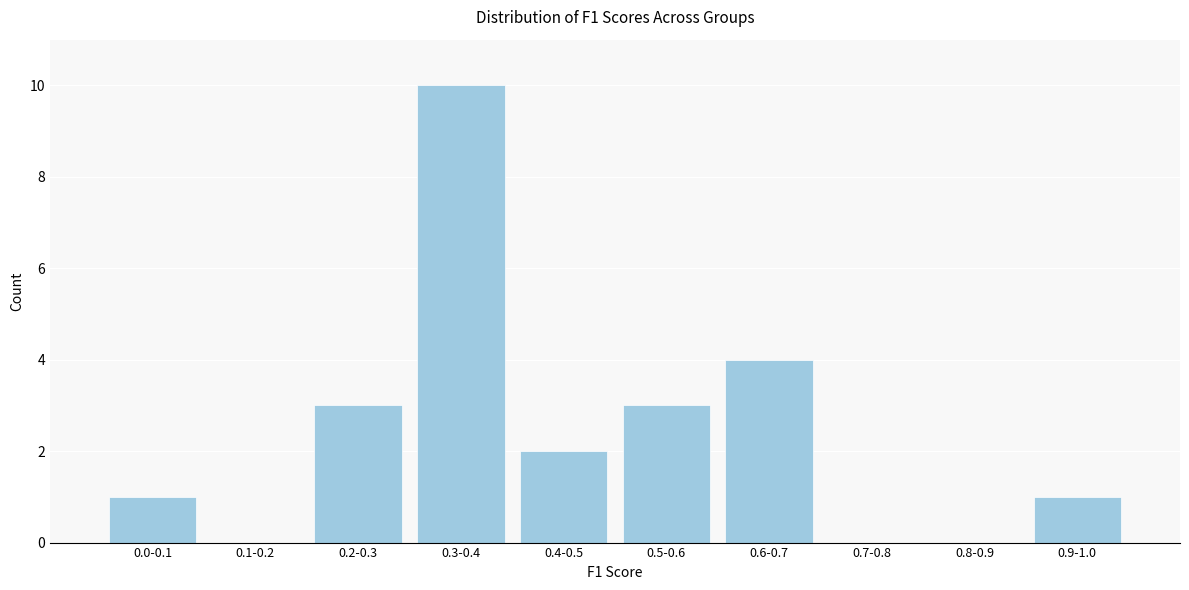

Reading left to right, list all the values displayed in this chart.

0.0-0.1=1	0.1-0.2=0	0.2-0.3=3	0.3-0.4=10	0.4-0.5=2	0.5-0.6=3	0.6-0.7=4	0.7-0.8=0	0.8-0.9=0	0.9-1.0=1